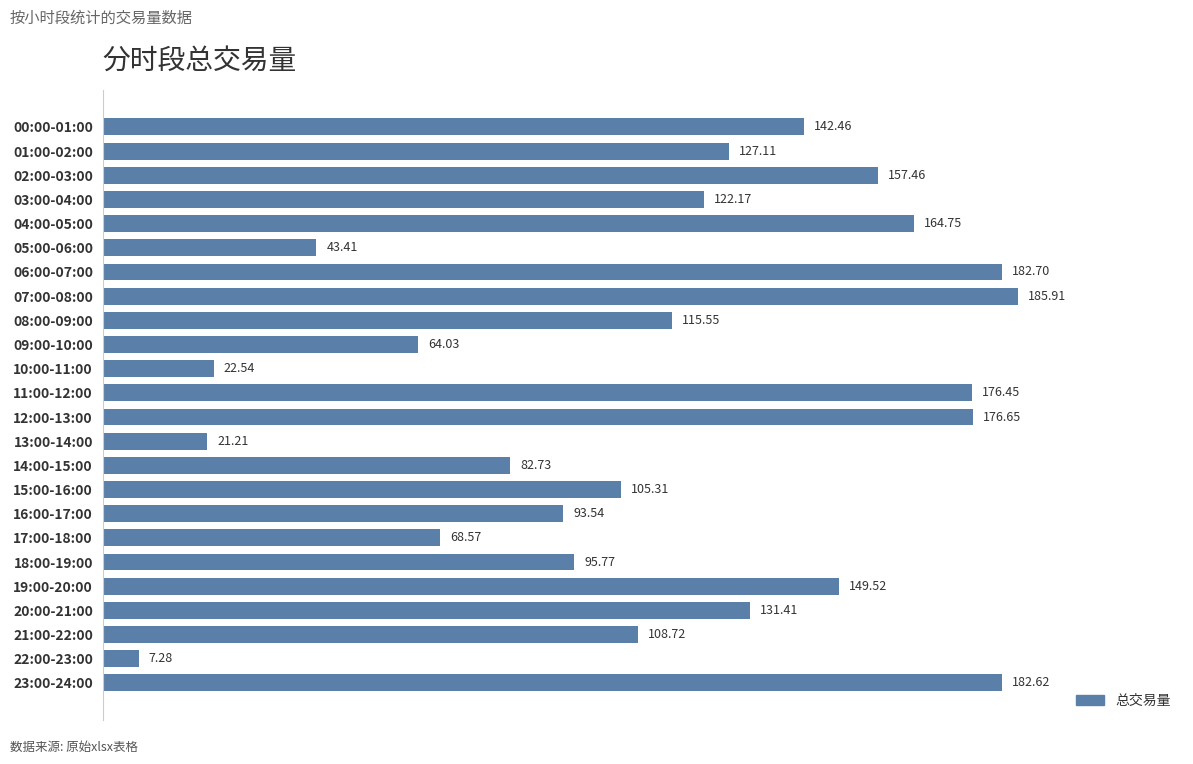

What is the difference between the second highest and minimum values?

175.4